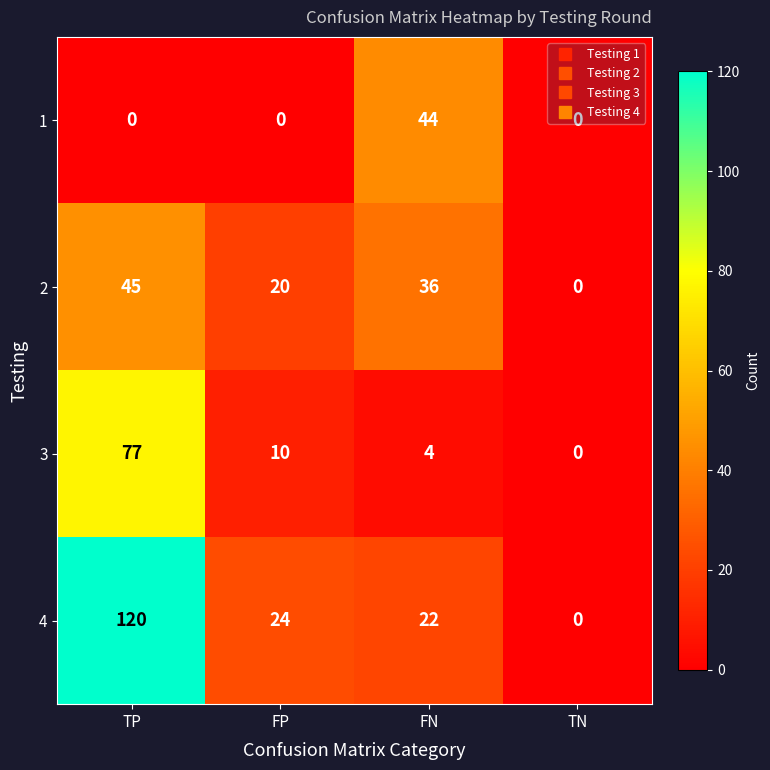

What is the difference between the maximum and minimum values in the 4 series?

120